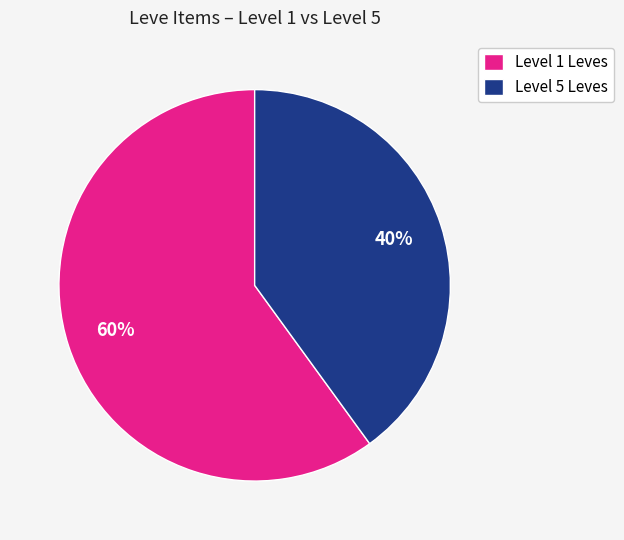

To the nearest percent, what portion does Level 1 Leves represent?

60%